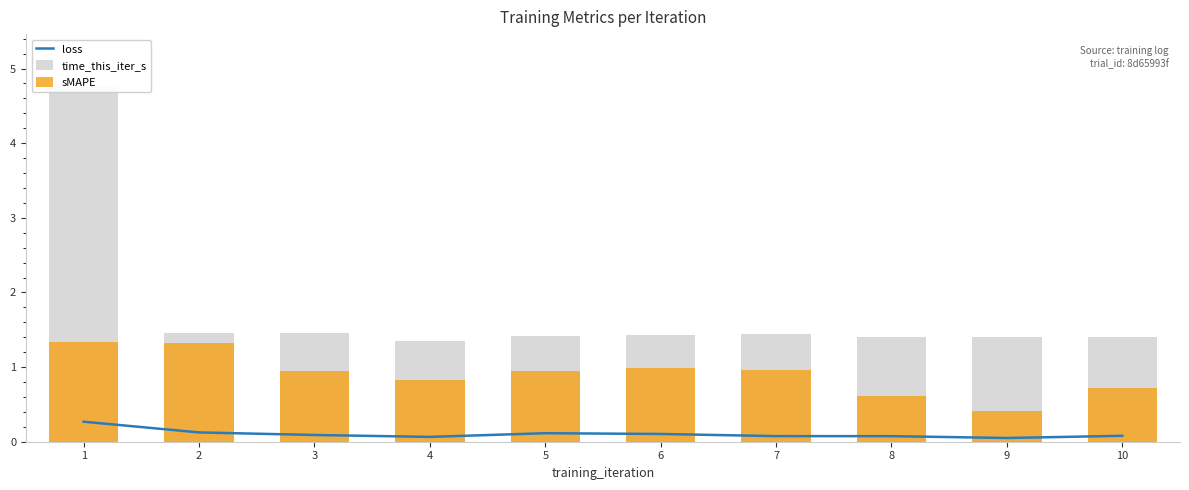

Does the chart contain stacked bars?

No